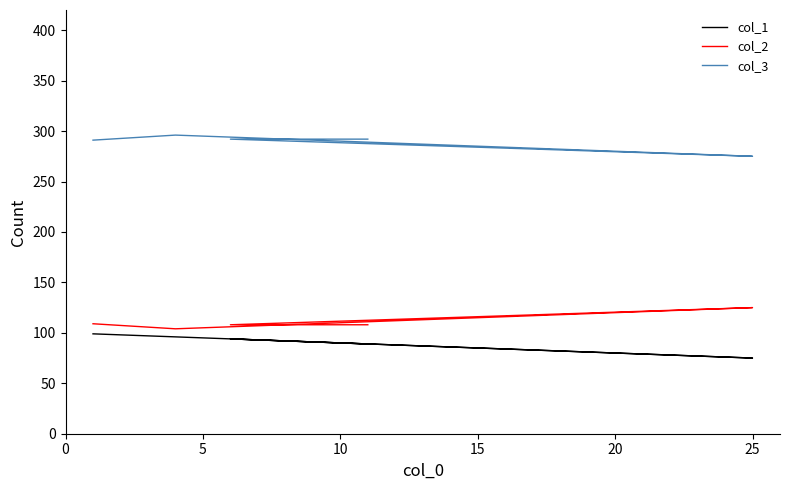

At 0, list the series in order from smallest to largest.

col_1, col_2, col_3